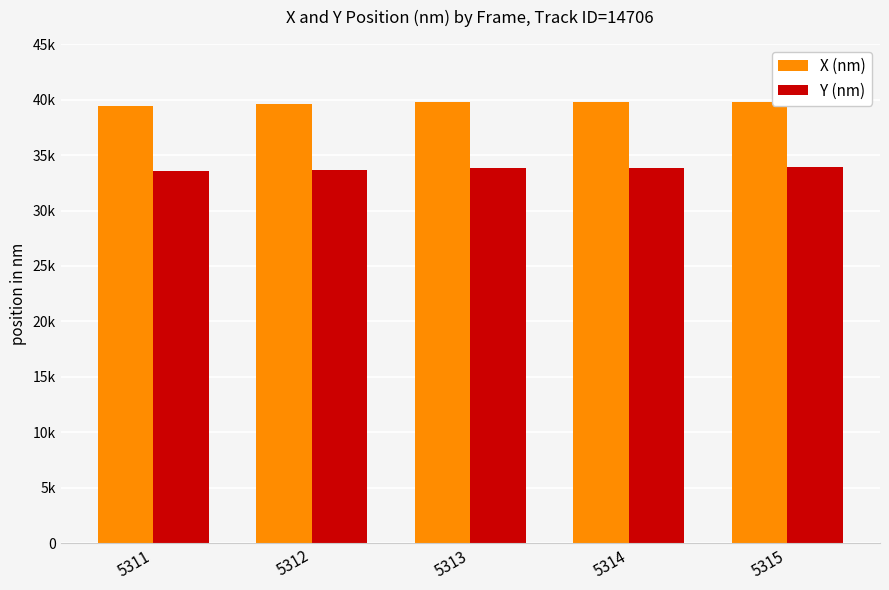

What is the sum of the Y (nm) values at 5312 and 5313?

67495.4